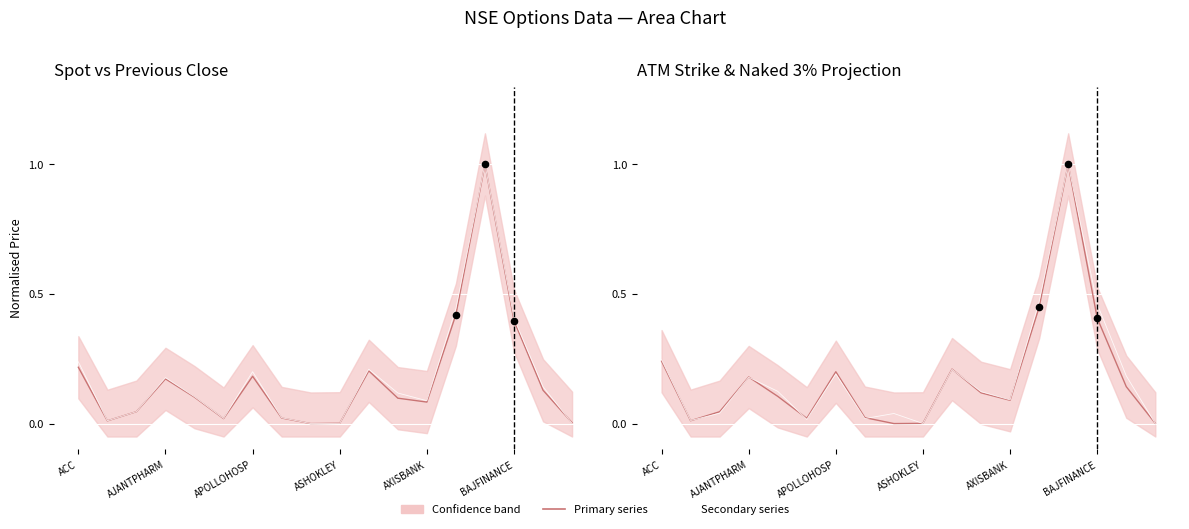

Is the value of Spot (norm.) at AXISBANK greater than the value of Naked 3% (norm.) at 8?

Yes